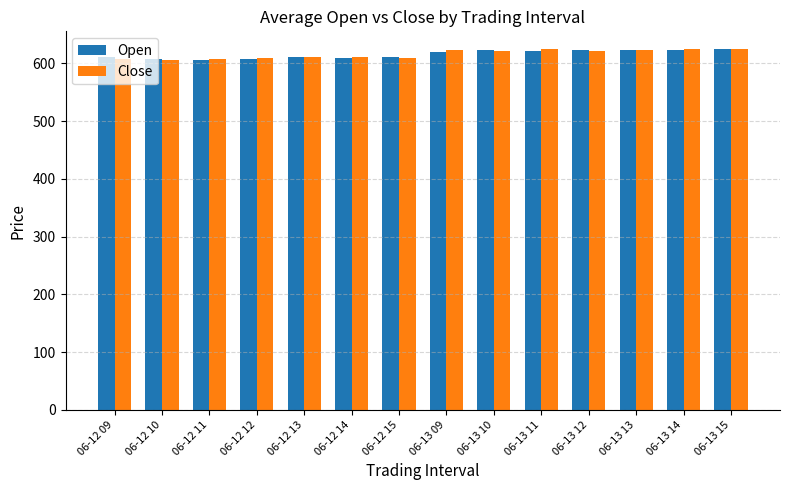

How many bars are there in total?

28